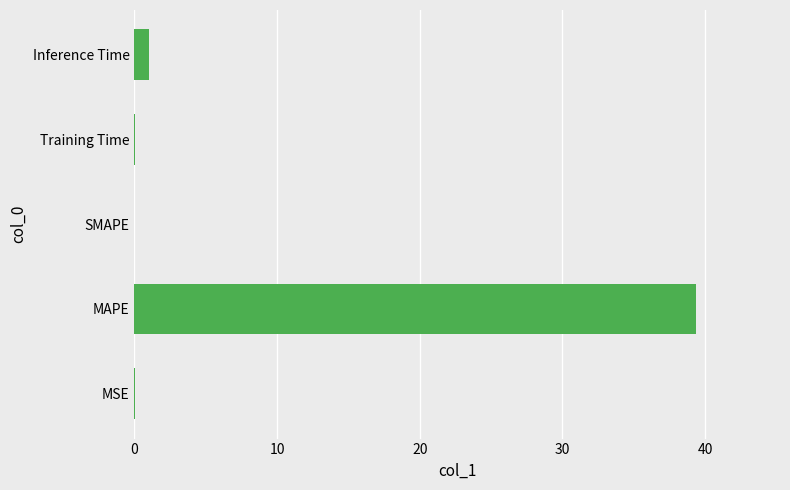

What is the sum of all values?

40.5